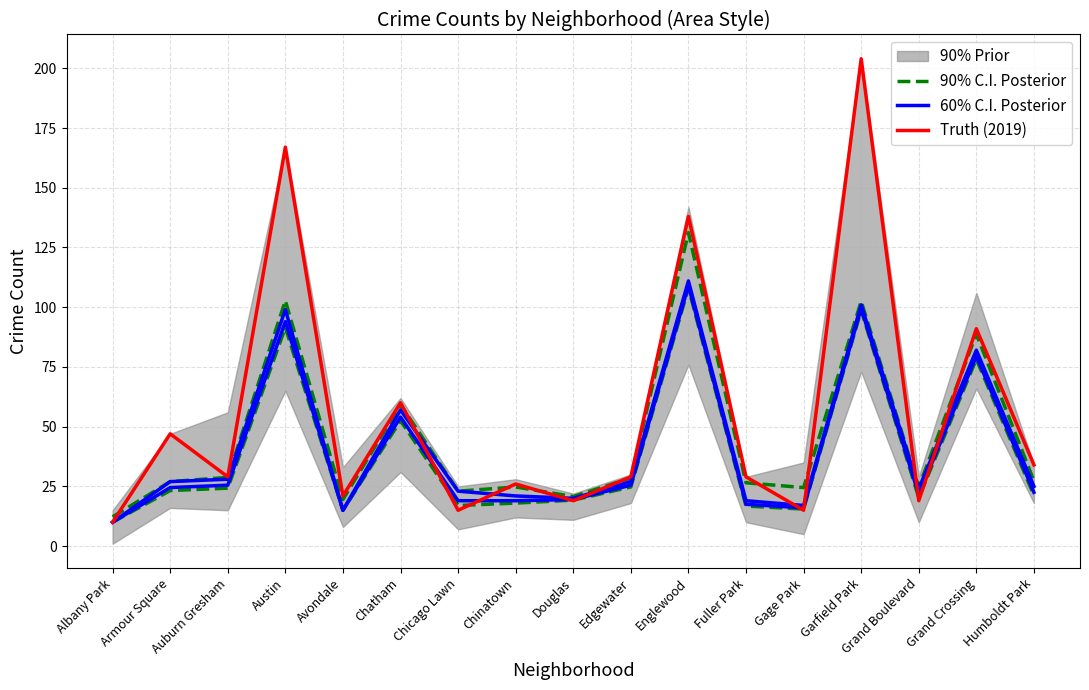

Rank the categories by 60% C.I. Posterior value from highest to lowest.

Englewood, Garfield Park, Austin, Grand Crossing, Chatham, Auburn Gresham, Armour Square, Edgewater, Humboldt Park, Grand Boulevard, Chicago Lawn, Chinatown, Douglas, Fuller Park, Gage Park, Avondale, Albany Park